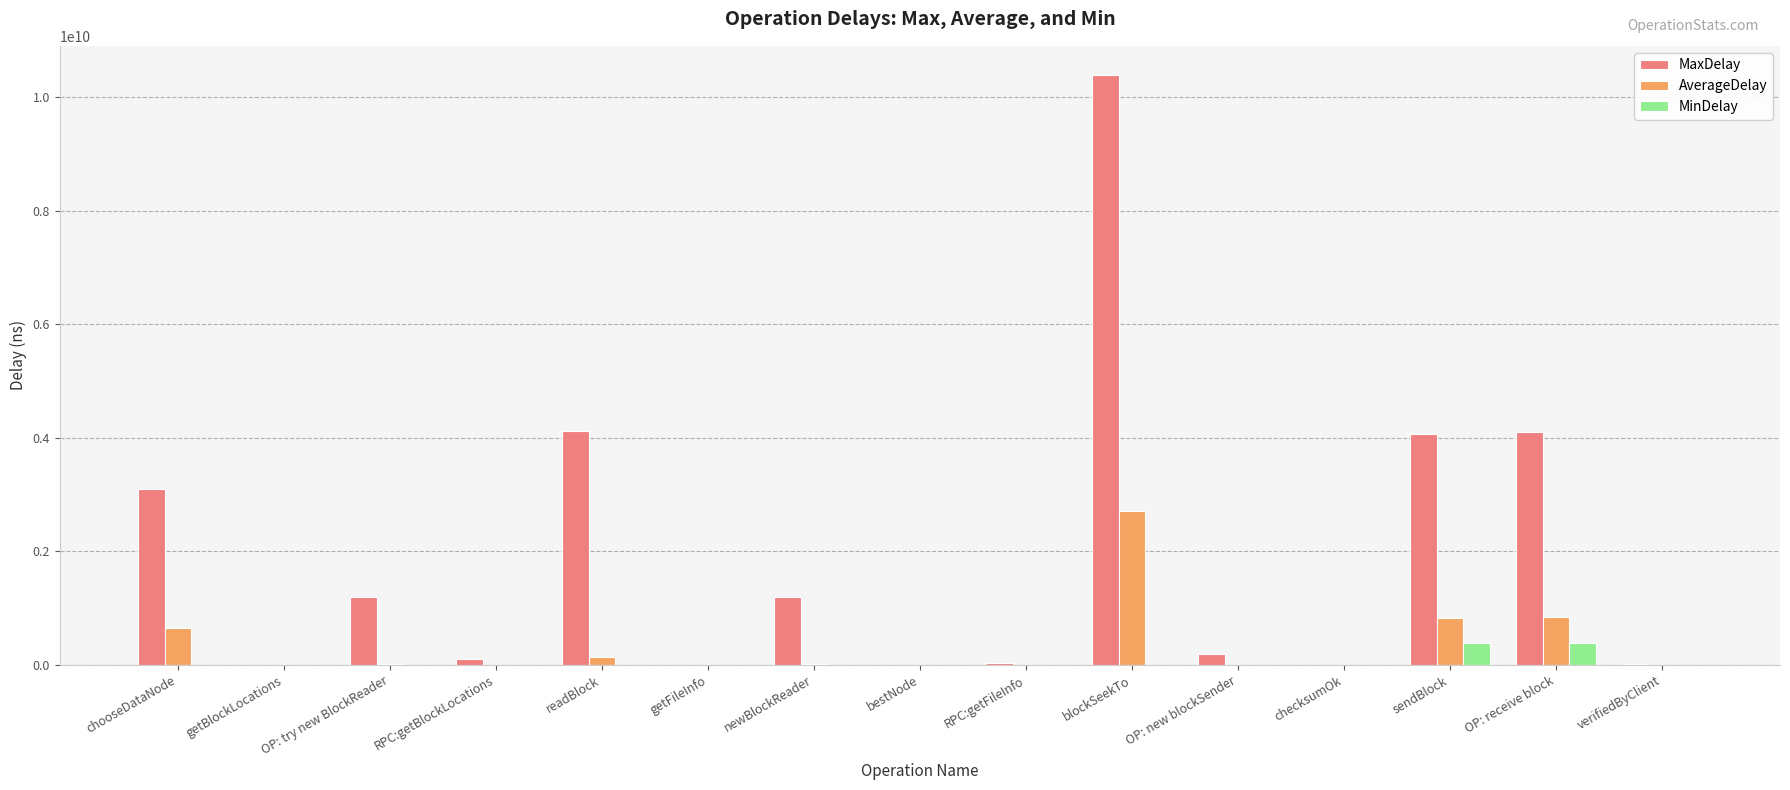

True or false: MaxDelay has a value of 3101932207.0 at chooseDataNode.

True